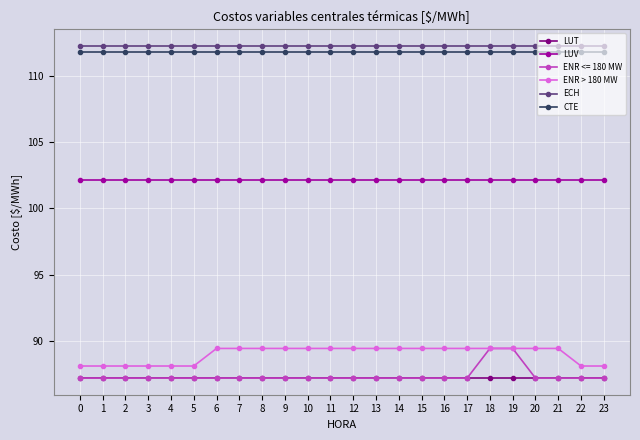

Is it true that LUV equals 177.3 at 4?

False